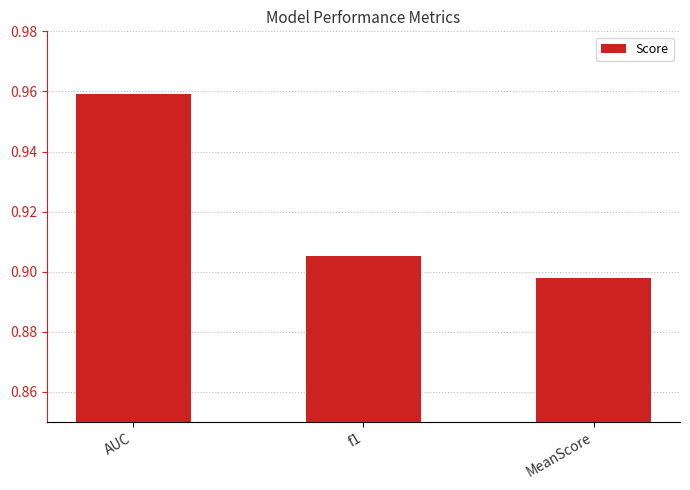

Between MeanScore and AUC, which is larger?

AUC